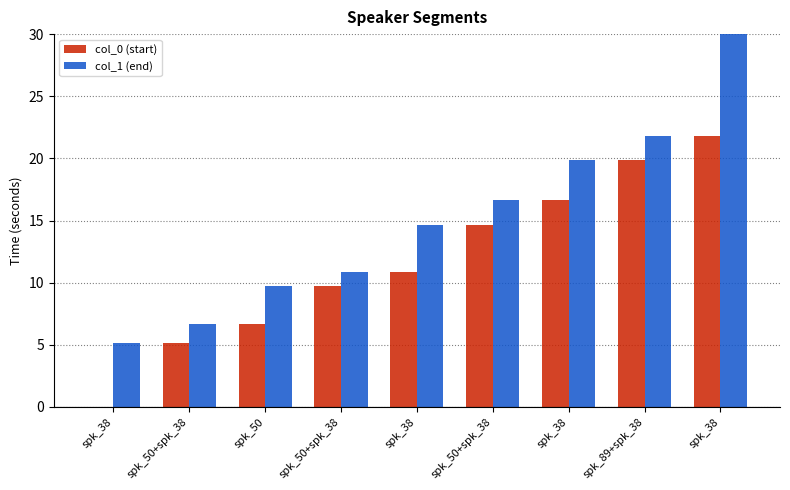

How many distinct data groups are displayed?

2